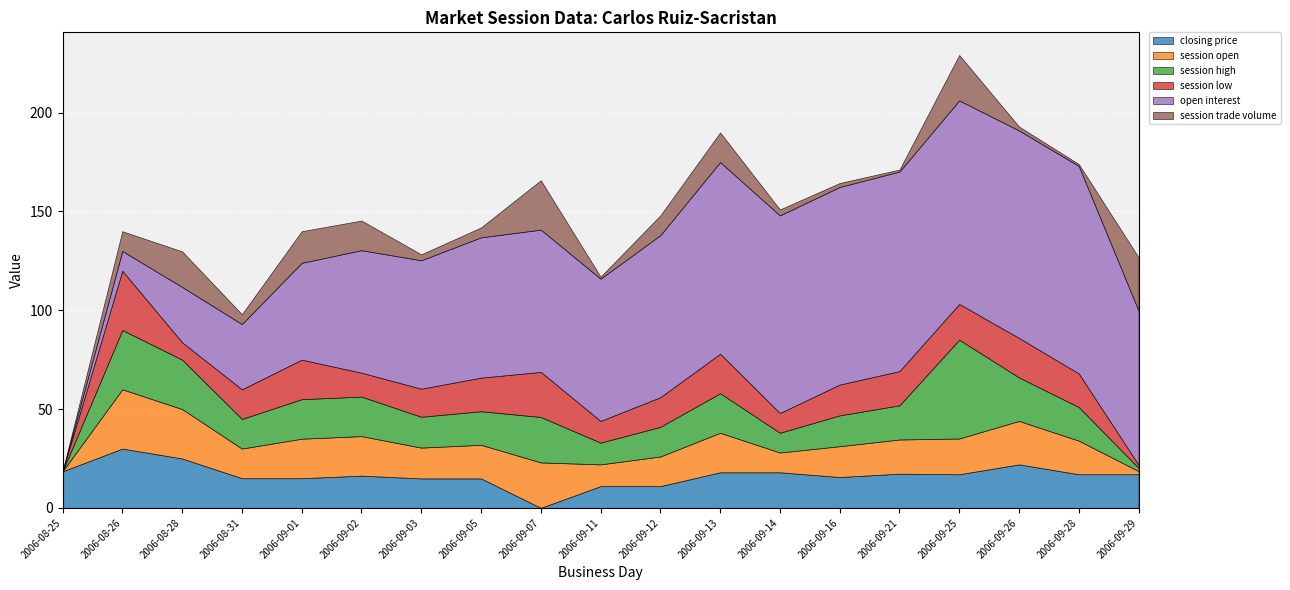

What is the label of the 6th point from the left?

2006-09-02